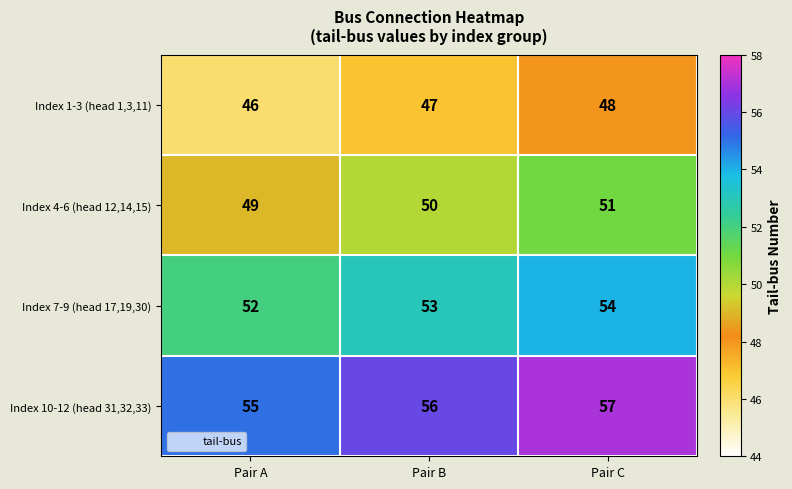

At which category is the sum across all series the highest?

Pair C